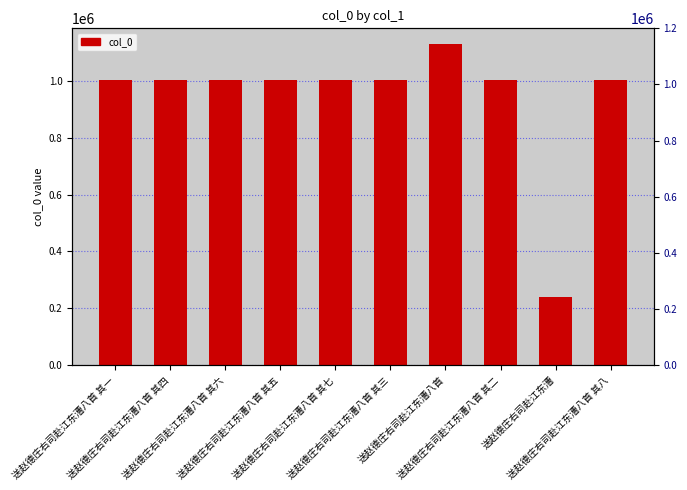

What is the sum of all values?

9386220